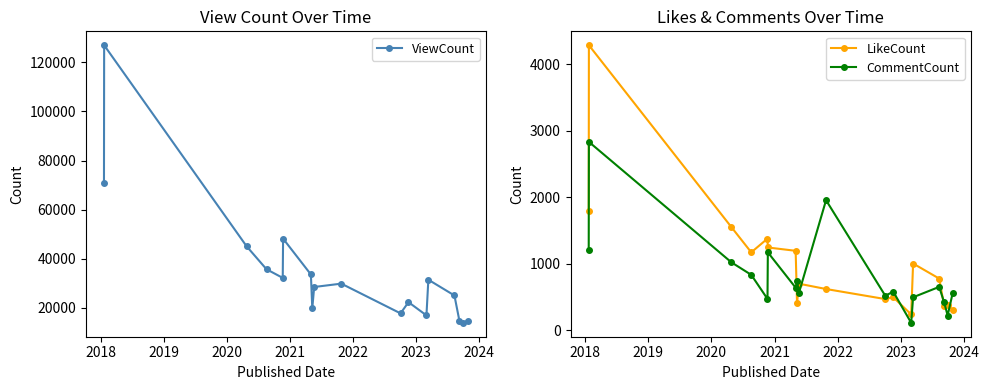

What is the average value of the CommentCount series?

834